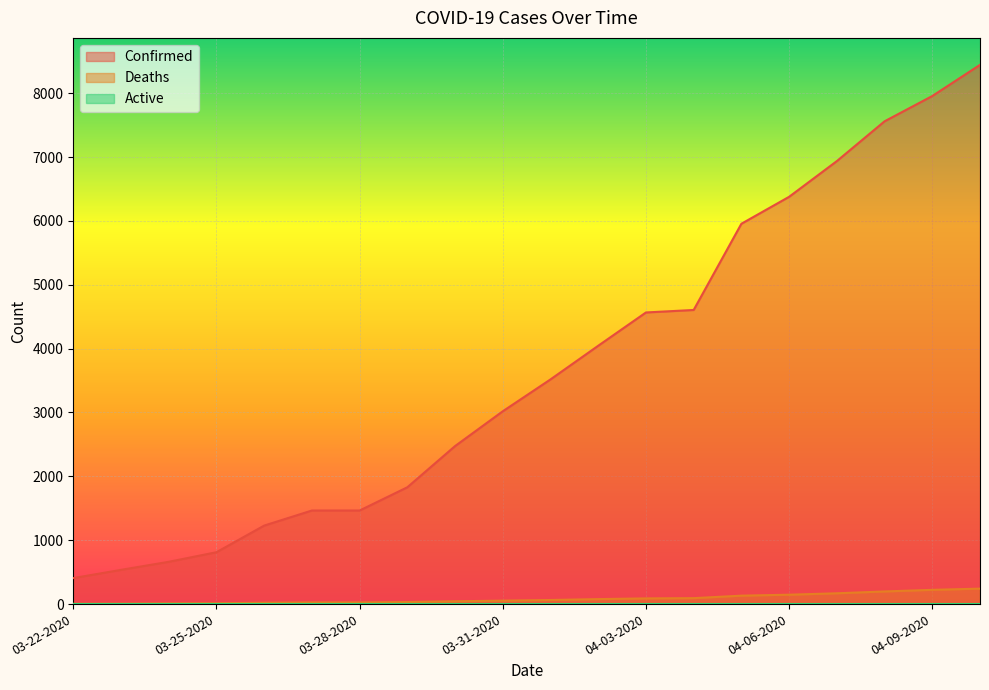

Which series changed the most between 03-24-2020 and 03-27-2020?

Confirmed